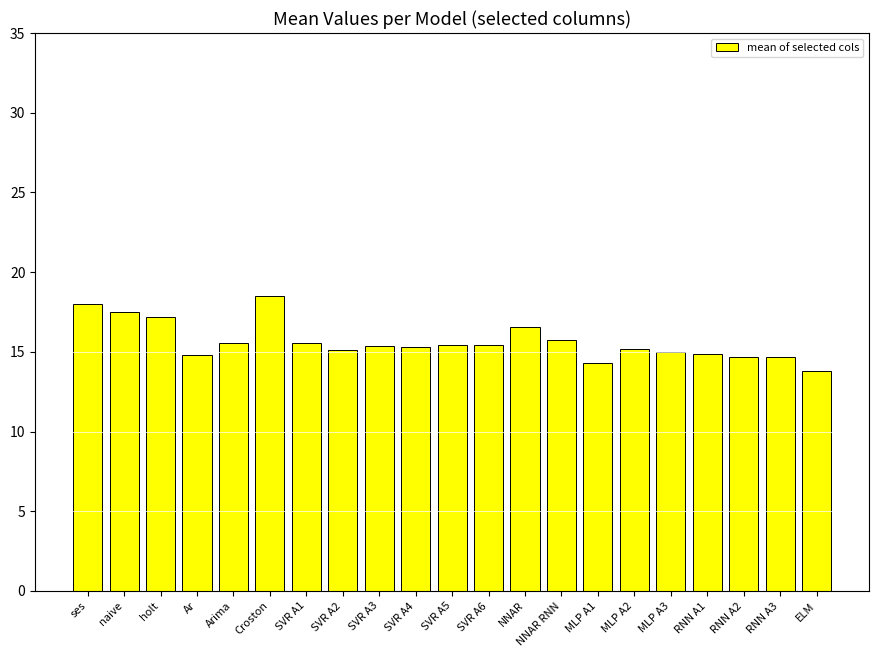

What is the approximate value at Ar?

14.8